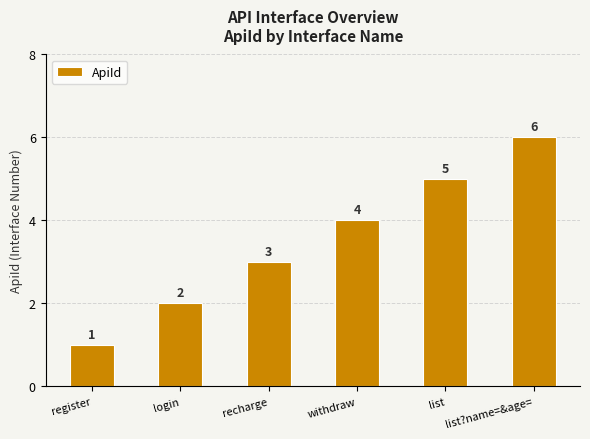

What is the ratio of the value at list?name=&age= to the value at login?

3.0